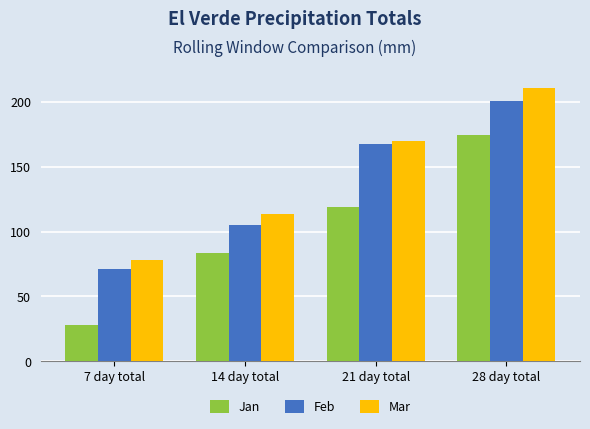

Between 21 day total and 28 day total, which series saw the biggest shift?

Jan